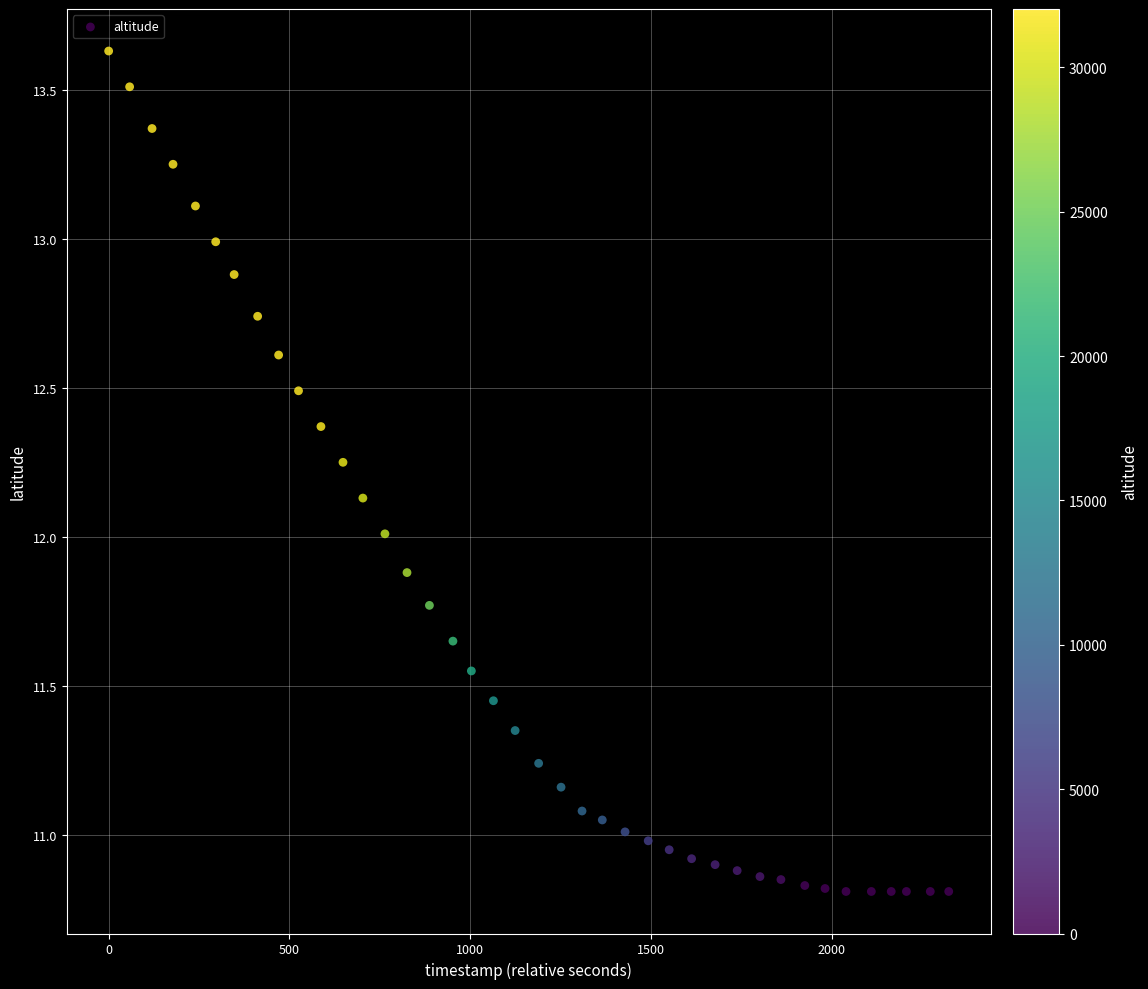

What is the range of X values (max minus min)?

2323.0